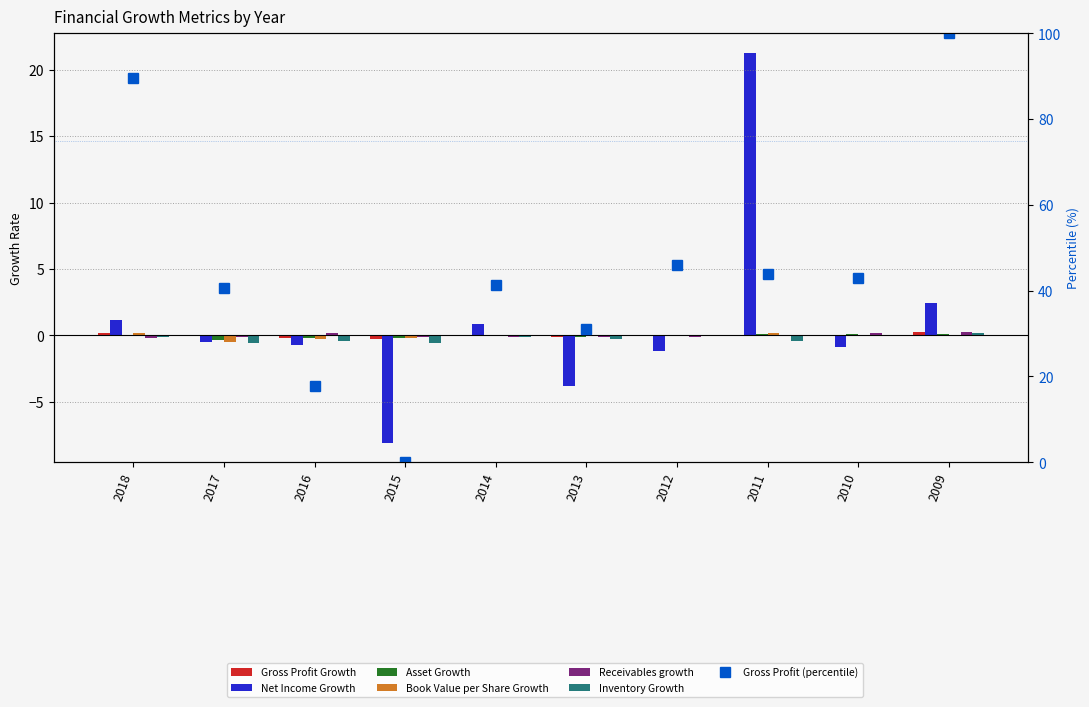

At which category is the sum across all series the highest?

2011